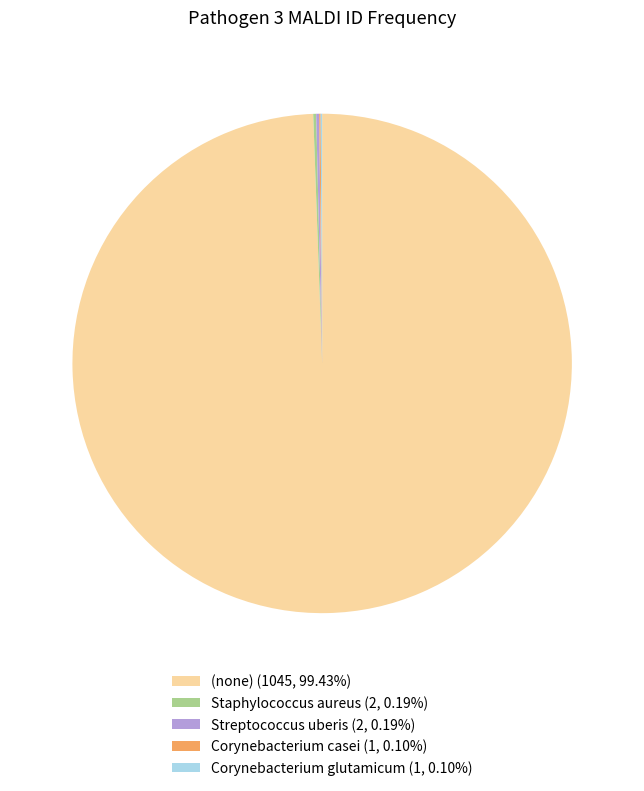

Is there any slice that represents more than half of the pie?

Yes